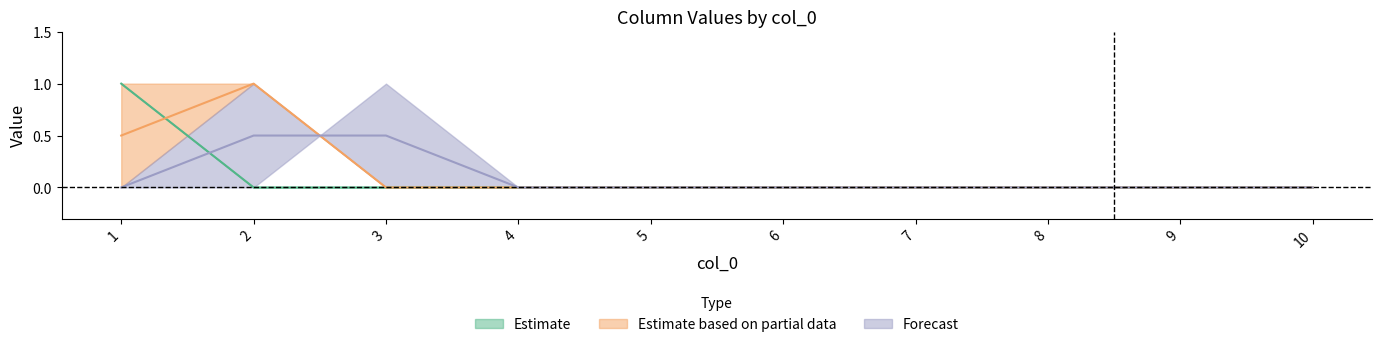

True or false: 6 has more than 0 interior local peaks.

True